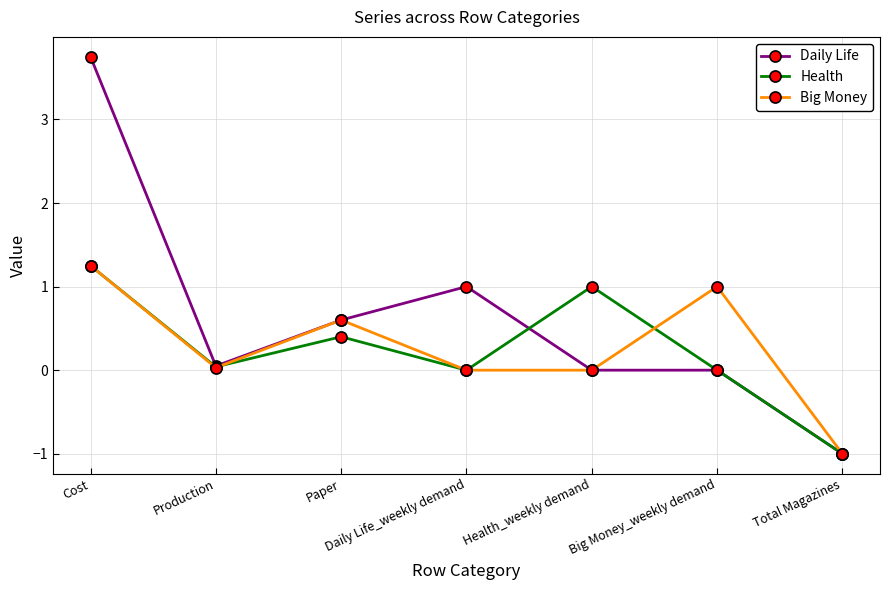

What is the difference between the highest and lowest values at Cost?

2.5